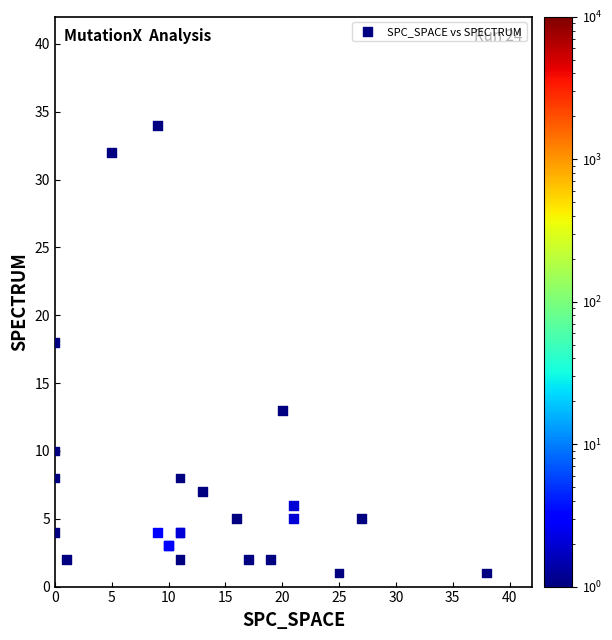

What Y value in the scatter plot is closest to 17?

18